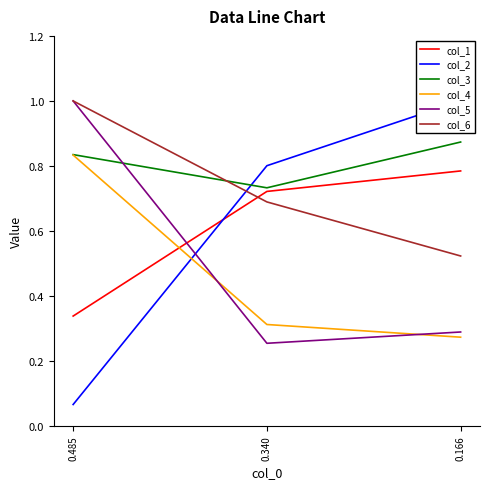

What is the value of the col_5 point at the 2nd from the left?

0.3